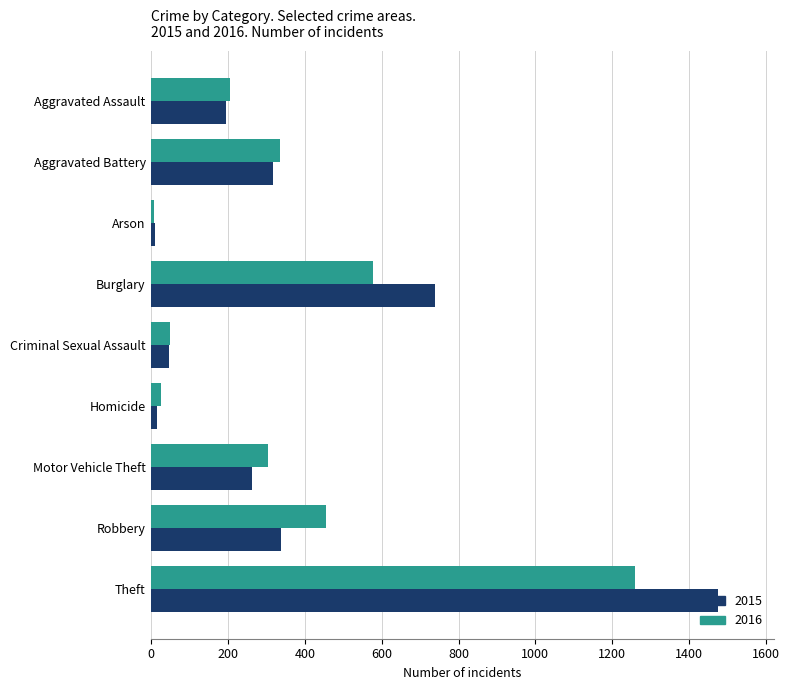

Which series has the widest spread of values?

2015